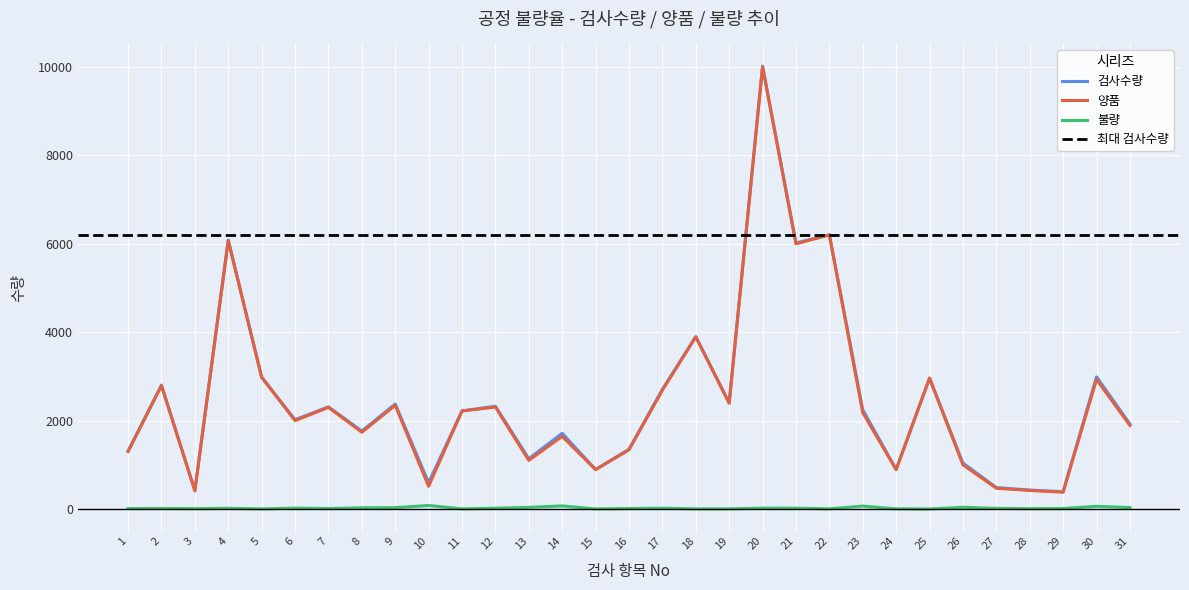

Where is the first local minimum for 불량?

3